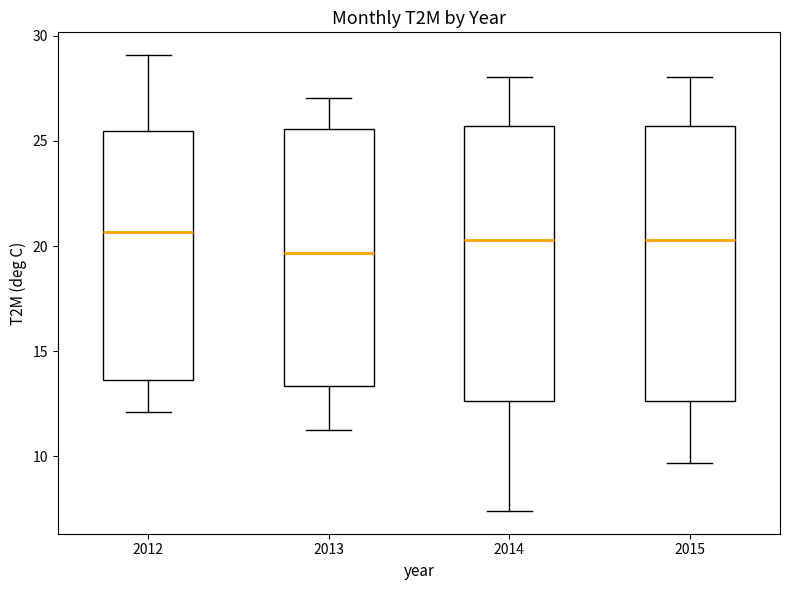

Reading left to right, transcribe this box plot: for each box, give where its median line is, the range the box spans, and where its two whiskers end, as read against the y-axis. The values are not printed on the chart, so give them approximately, as read against the axis.

2012: median 20.5, box 13.5 to 25.5, whiskers 12.0 to 29.0
2013: median 19.5, box 13.5 to 25.5, whiskers 11.5 to 27.0
2014: median 20.5, box 12.5 to 25.5, whiskers 7.5 to 28.0
2015: median 20.5, box 12.5 to 25.5, whiskers 9.5 to 28.0